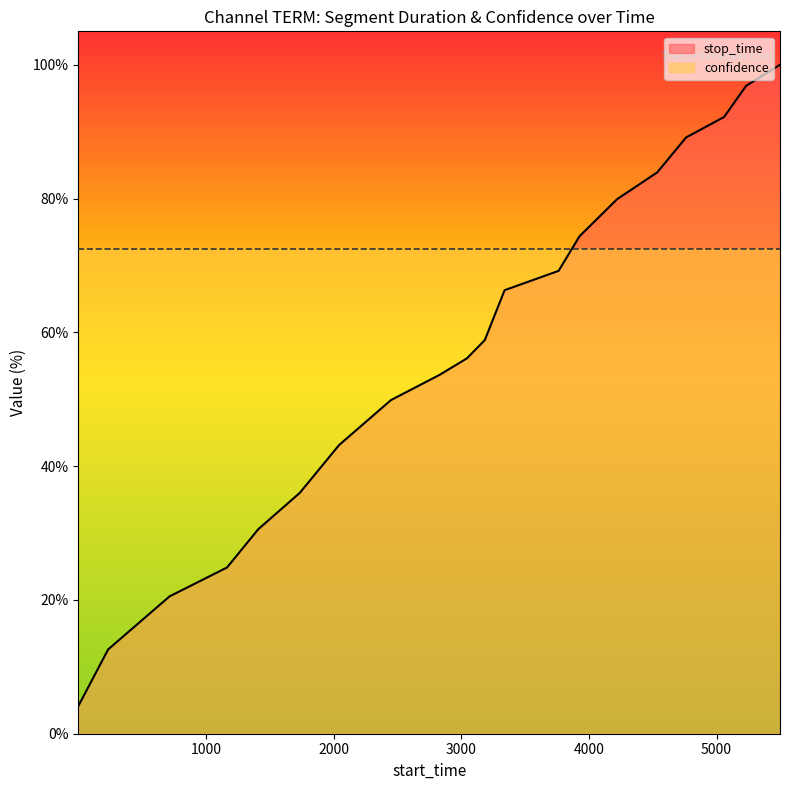

Which series ends up on top after the final intersection of confidence and stop_time?

stop_time